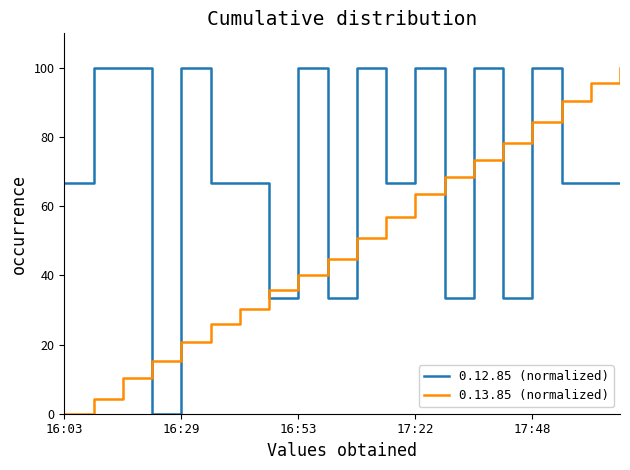

How many times do 0.12.85 (normalized) and 0.13.85 (normalized) cross each other?

11